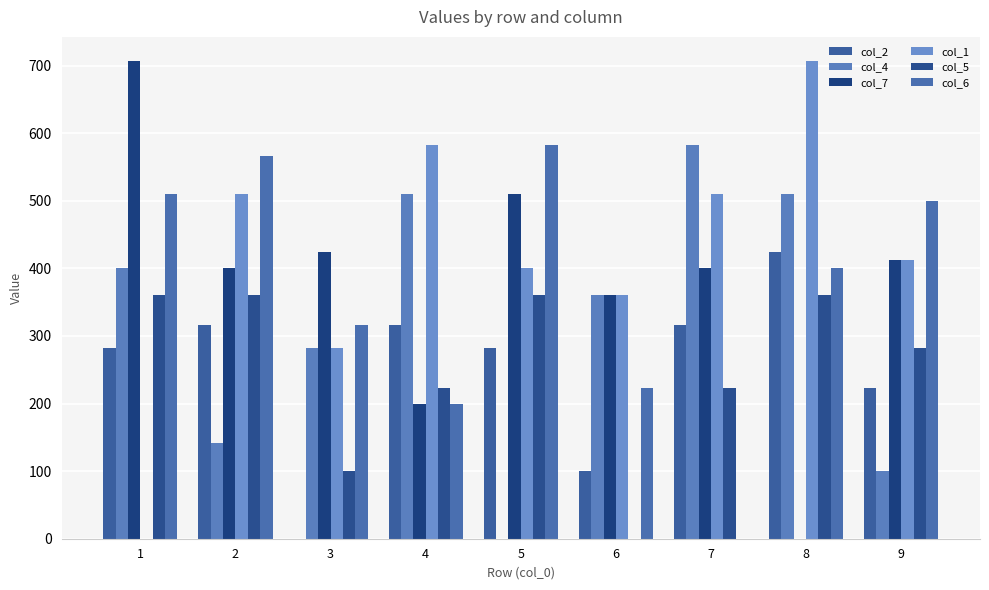

True or false: col_7 has a value of 400.0 at 2.

True